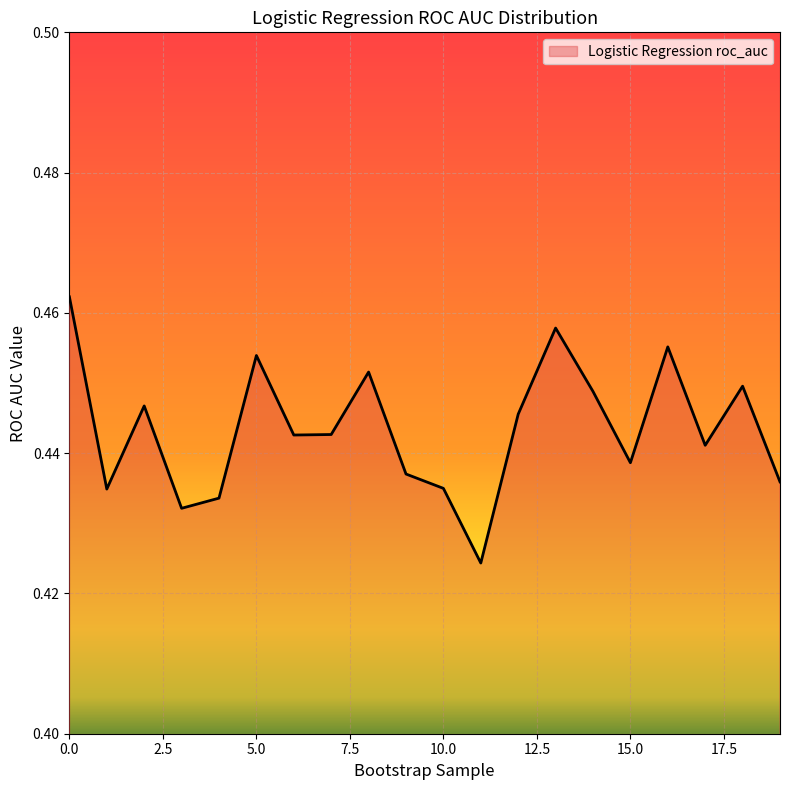

What is the sum of all values?

8.9